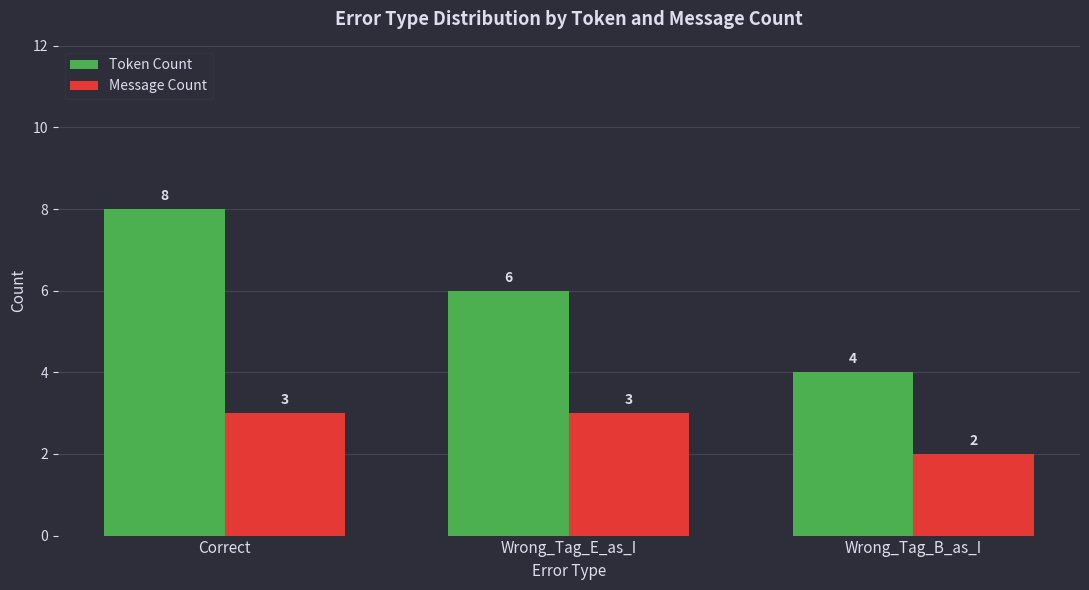

At which label does Token Count reach its minimum?

Wrong_Tag_B_as_I